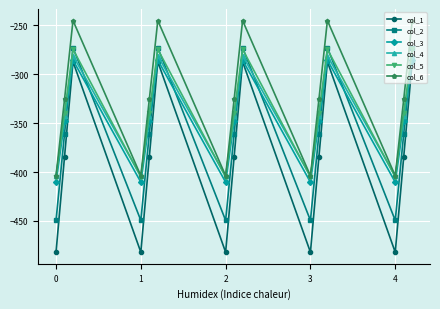

What are all the series names shown in the legend?

col_1, col_2, col_3, col_4, col_5, col_6